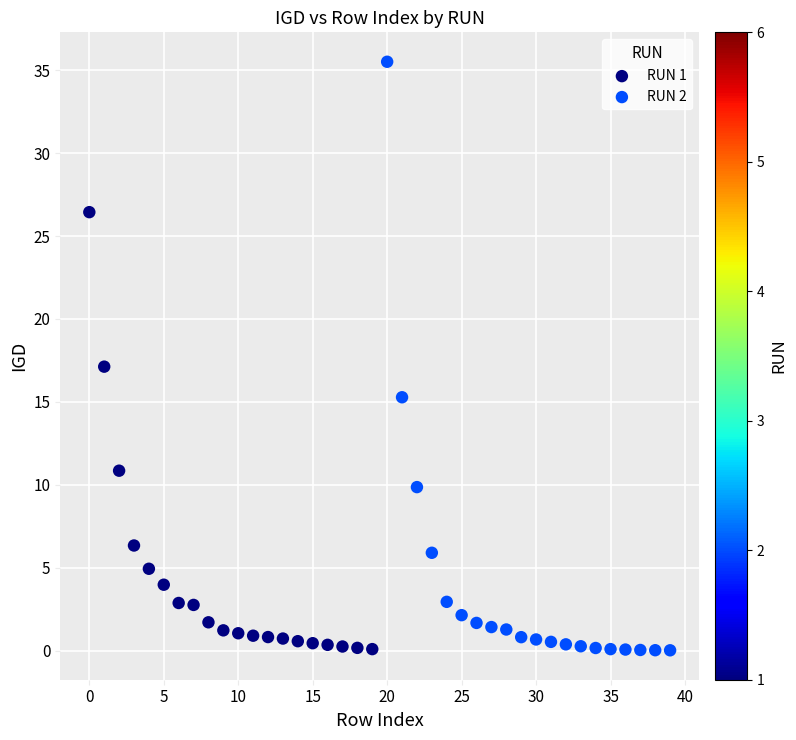

Which series reaches the maximum Y coordinate?

RUN 2